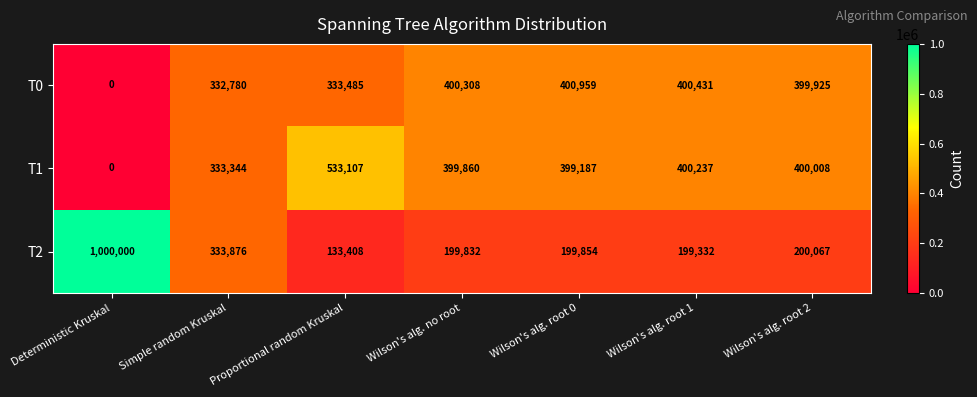

Is it true that T1 equals 333344 at Simple random Kruskal?

True